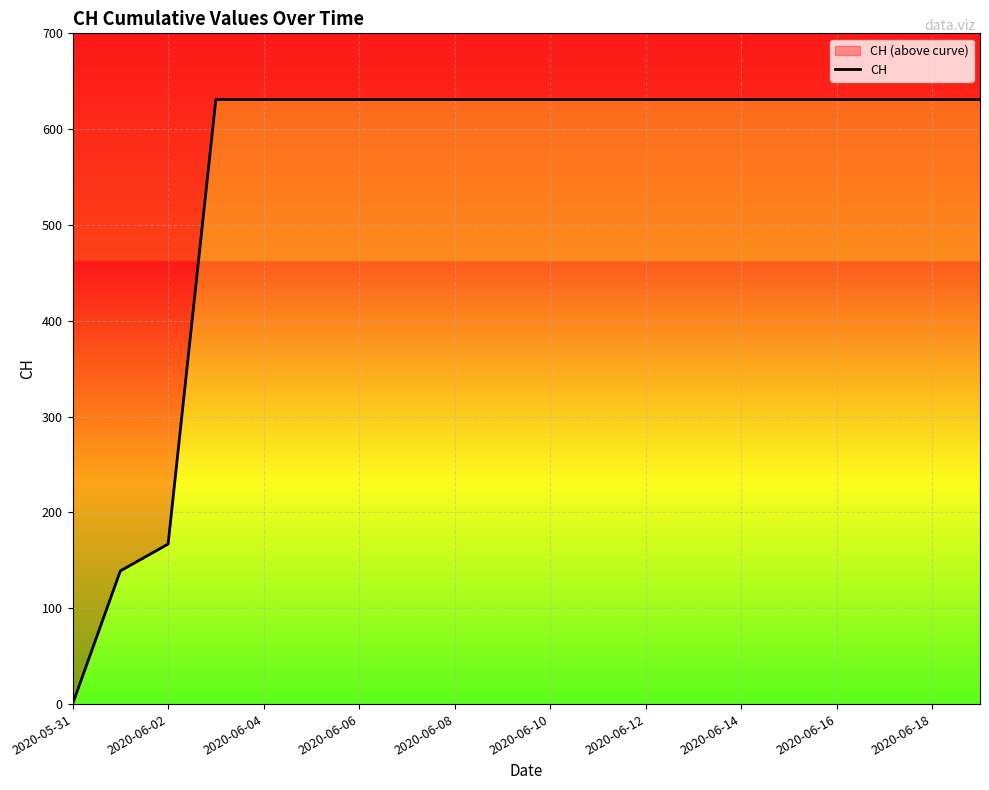

True or false: the data has more than 0 interior local peaks.

False